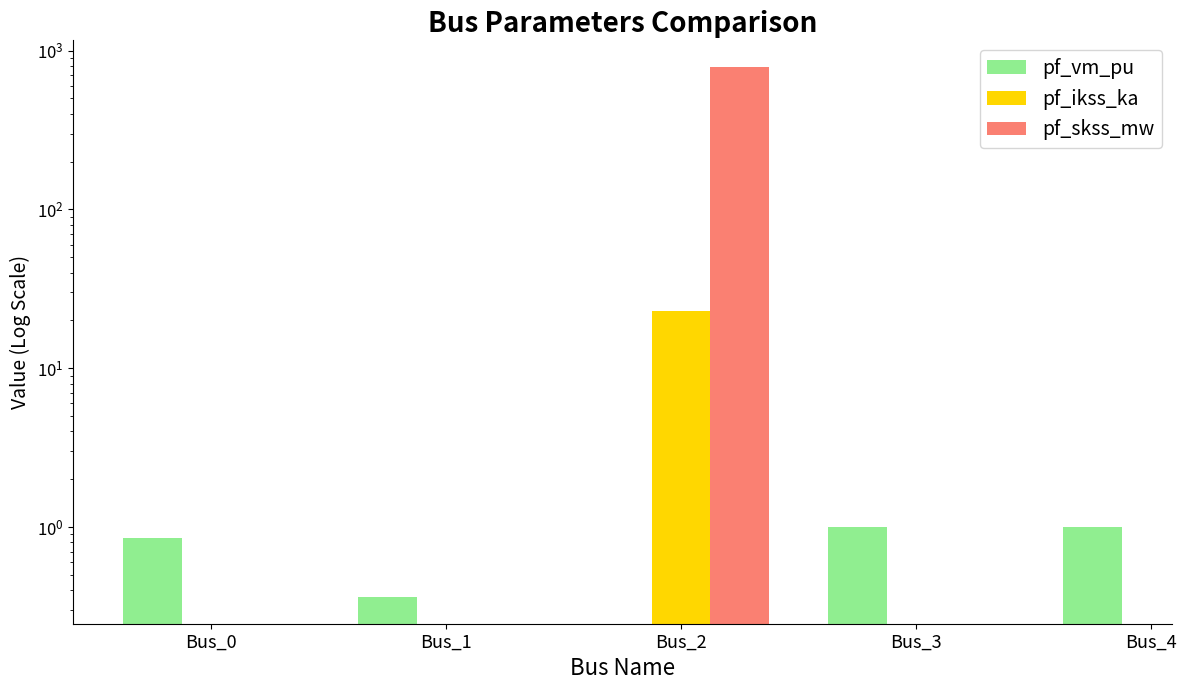

What is the maximum value shown in the chart?

790.6